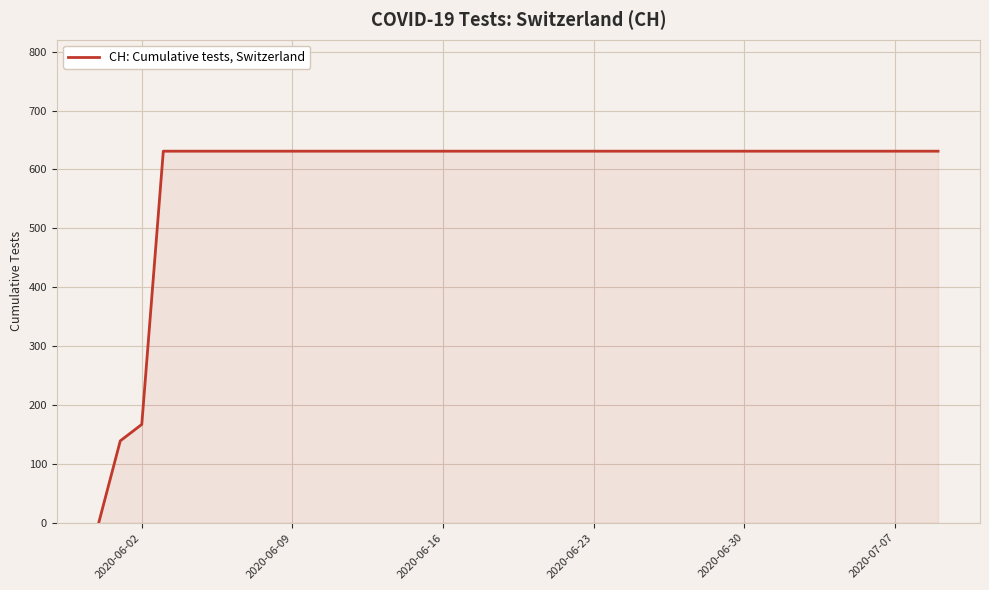

What is the greatest value displayed?

631